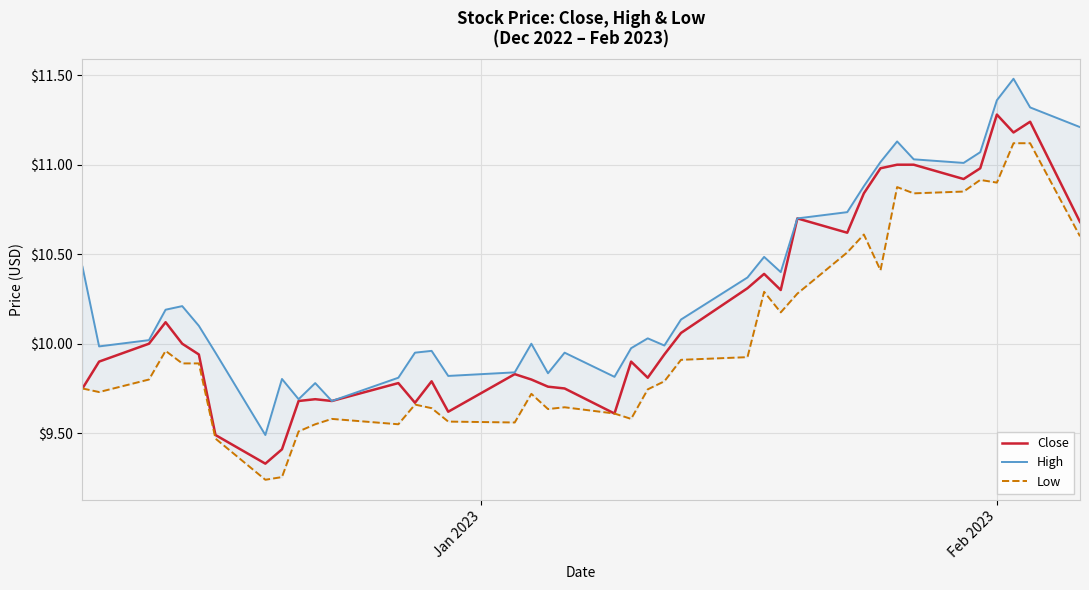

True or false: Close and High cross at least once.

False